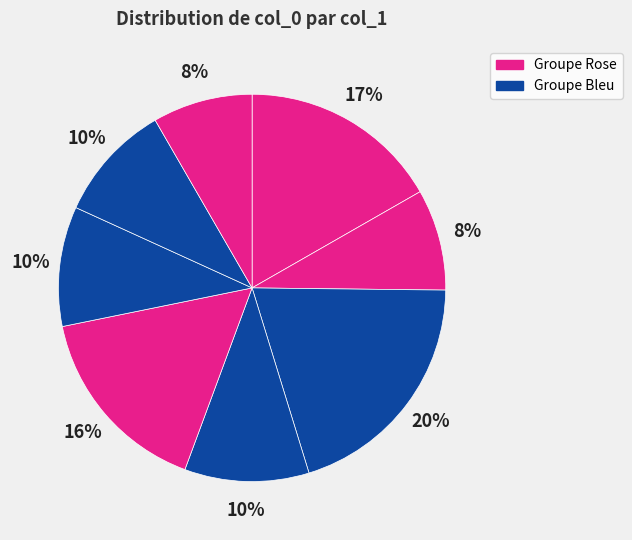

Count the number of slices in the pie.

8